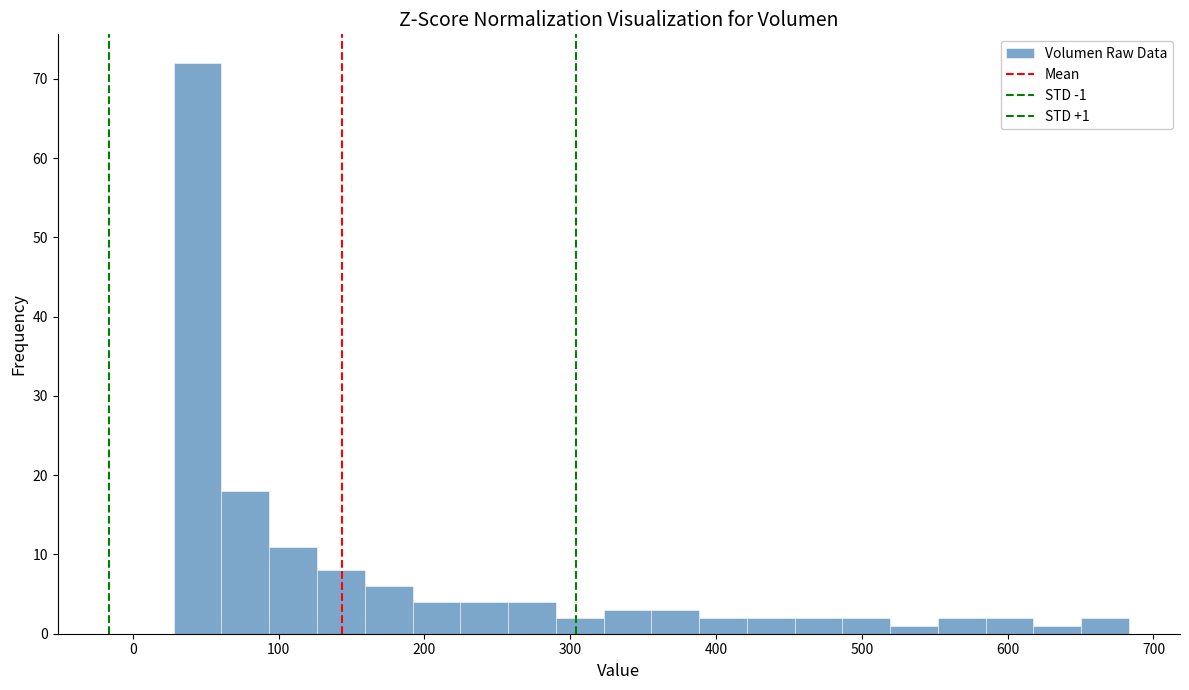

Read against the x-axis, roughly where is the centre of the tallest bar?

40